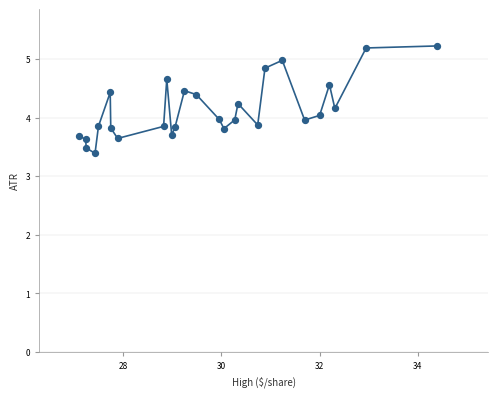

What is the range of Y values (max minus min)?

1.8